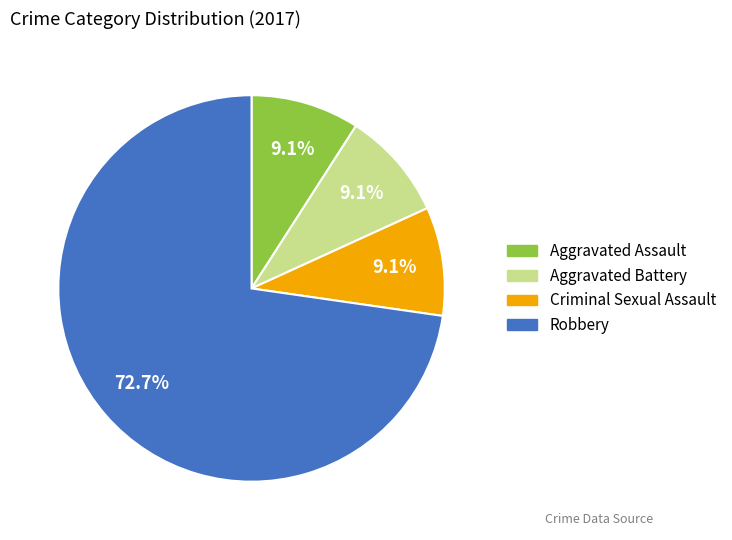

Is there a majority slice in this chart?

Yes